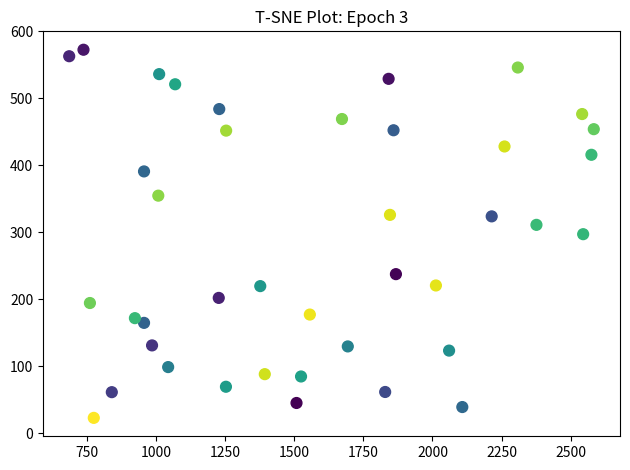

What is the range of Y values (max minus min)?

549.6